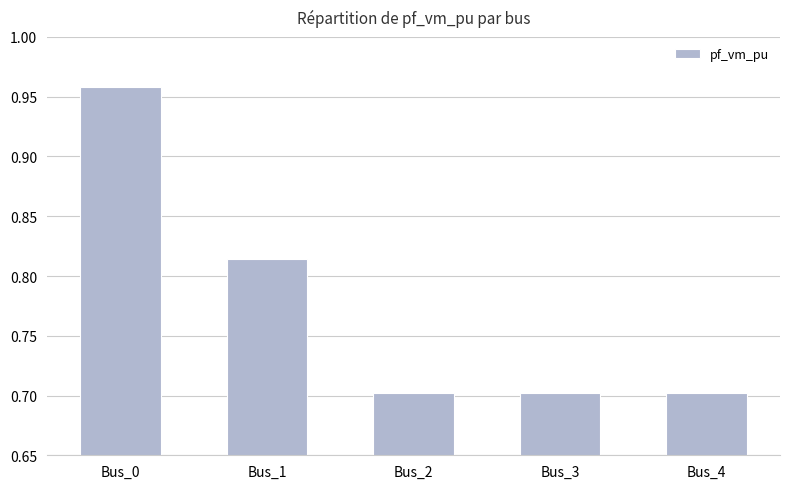

What is the minimum value shown in the chart?

0.7